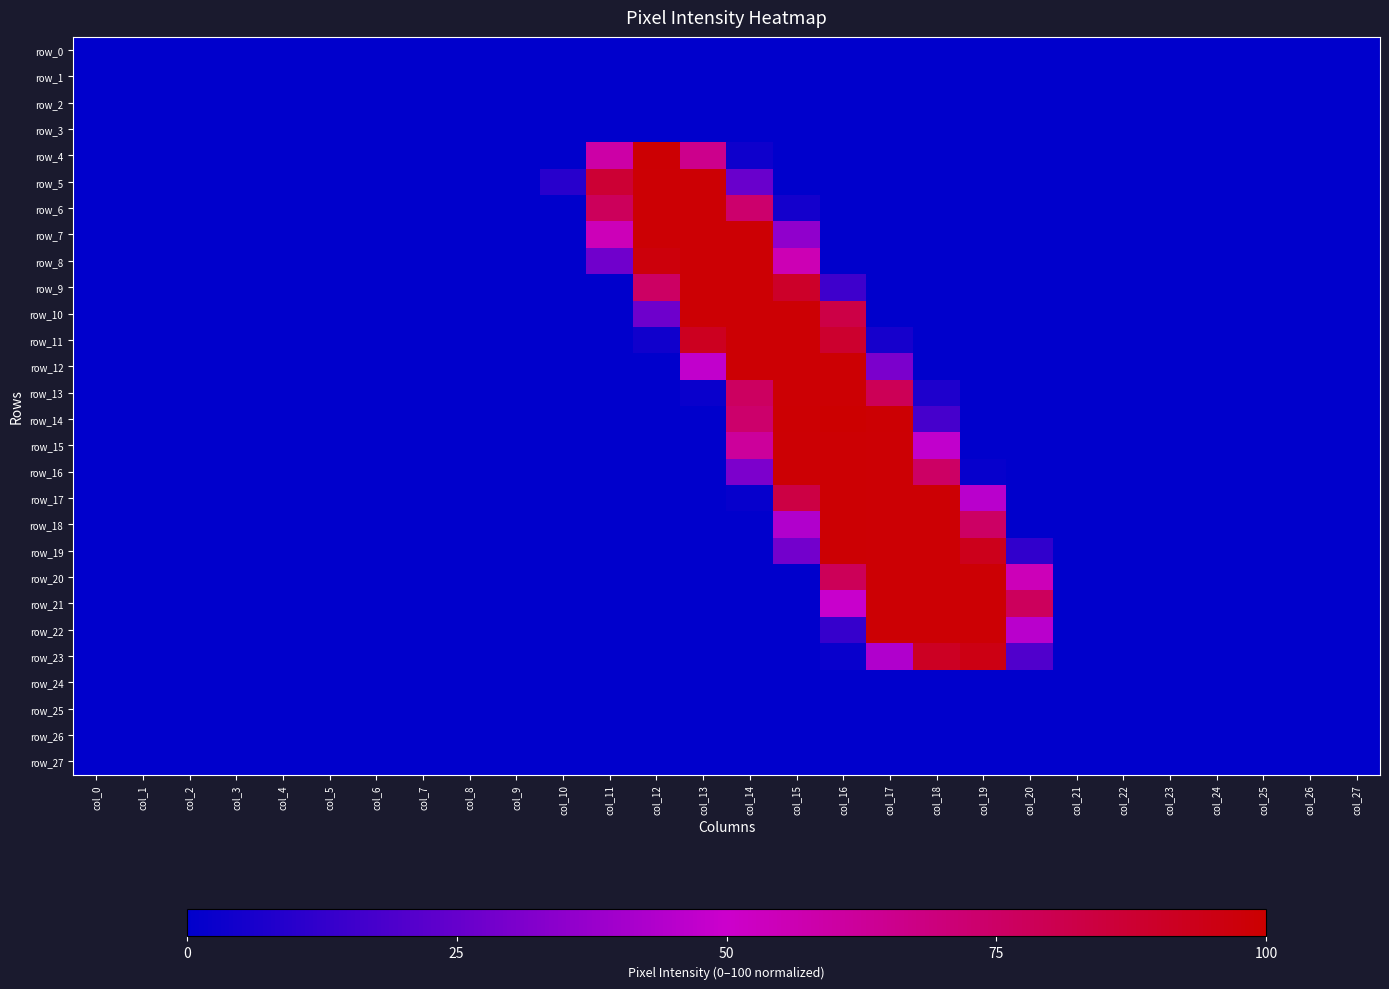

Is it true that row_19 equals 0.0 at col_14?

True